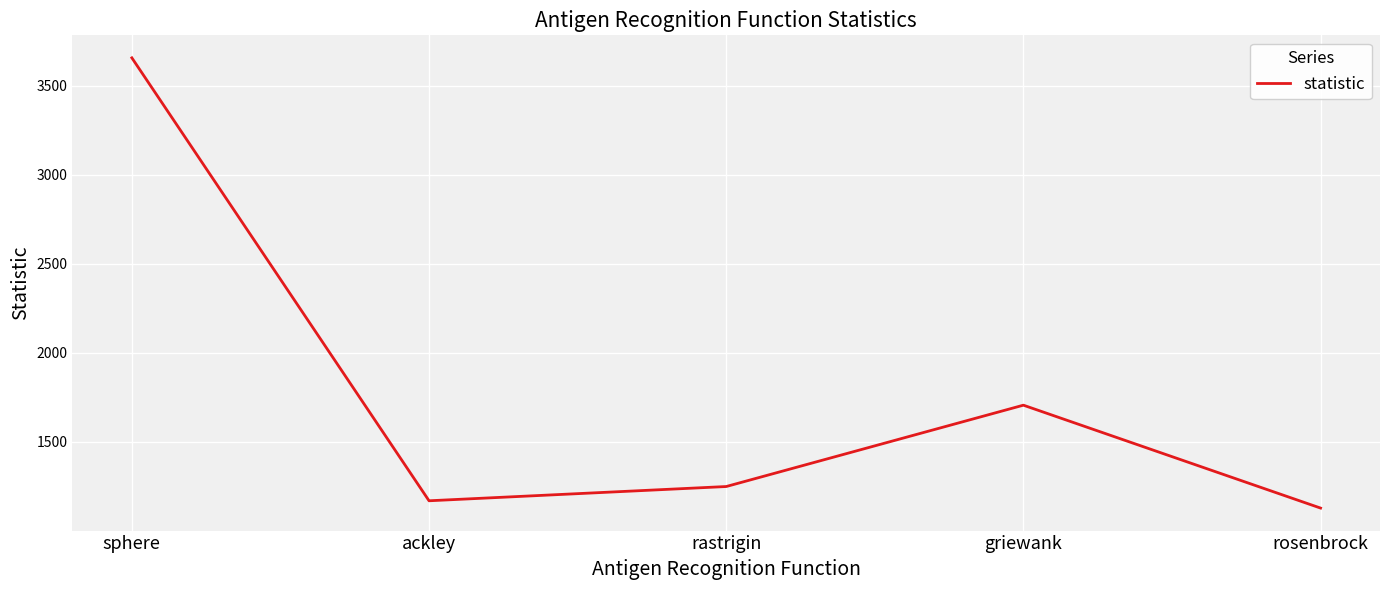

What is the average value?

1781.7